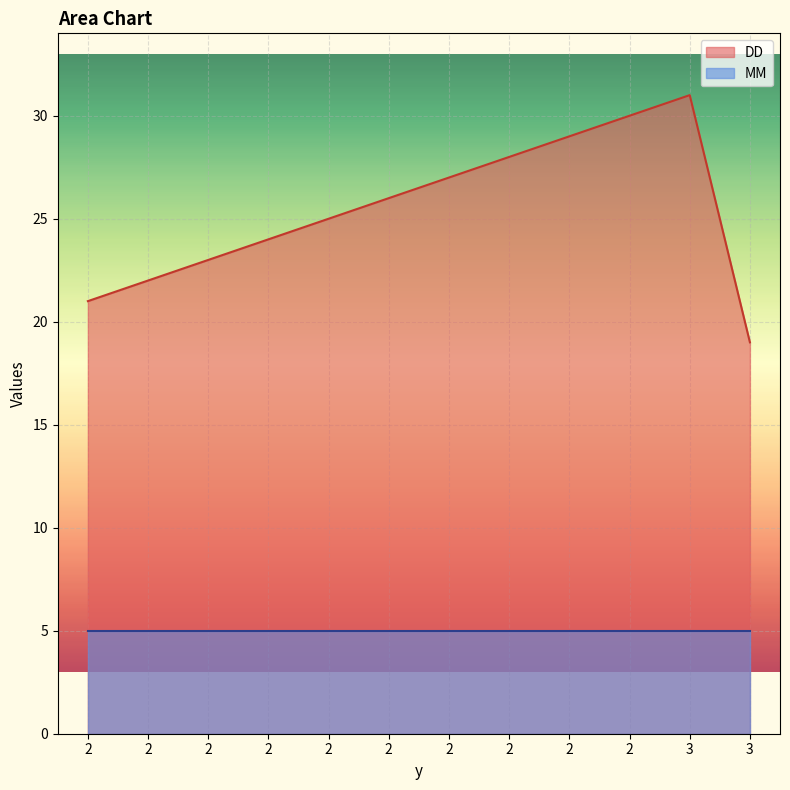

Is it true that the value at 3 is 31?

True